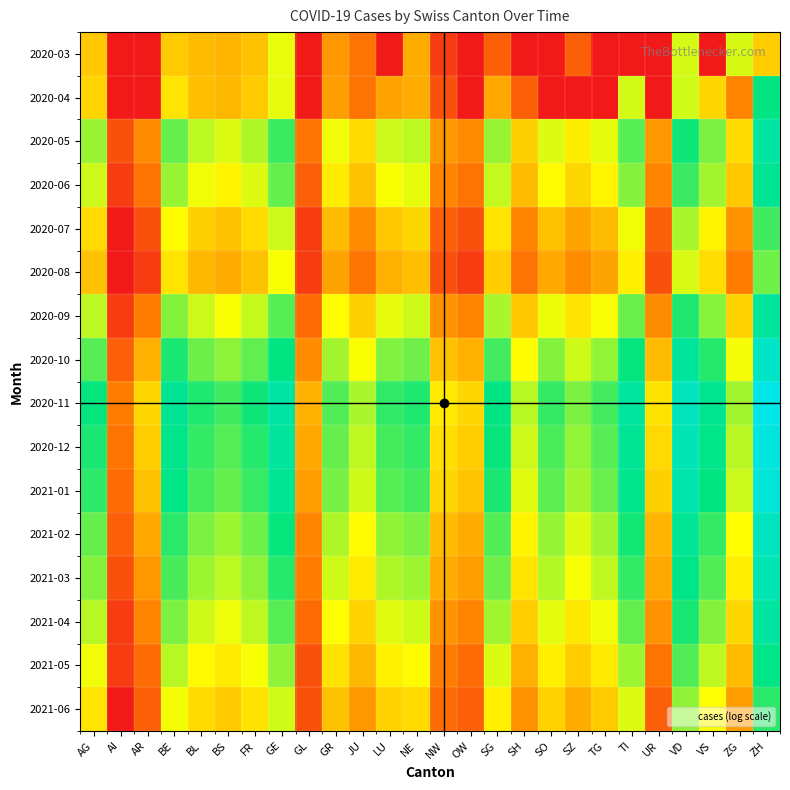

How many series are shown in this chart?

16